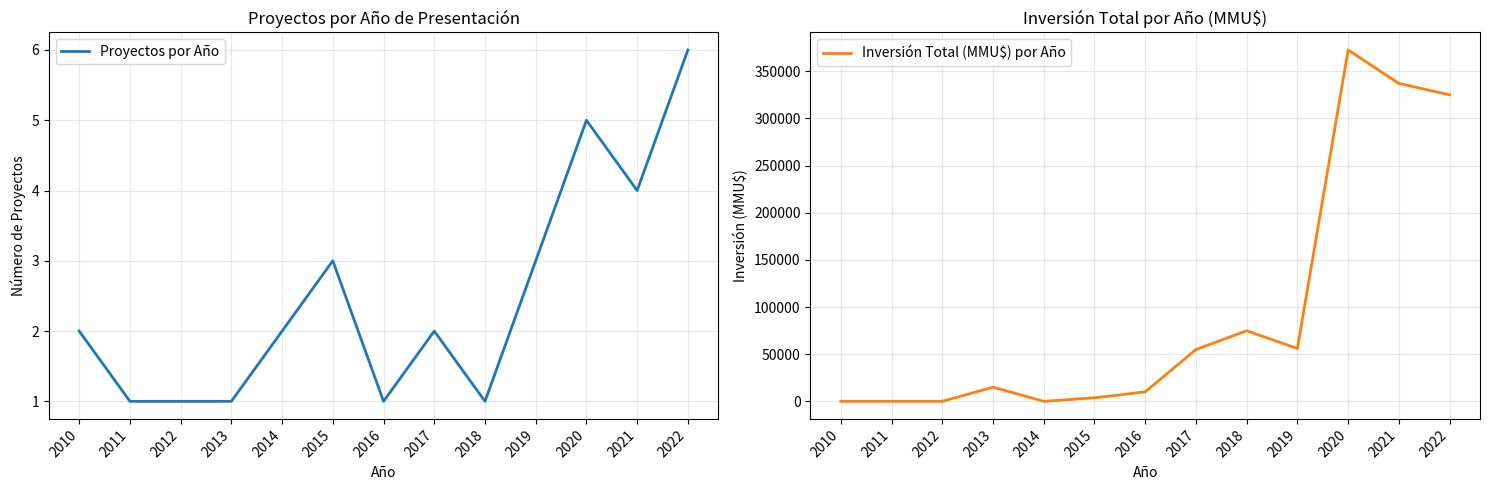

How many series are shown in this chart?

2